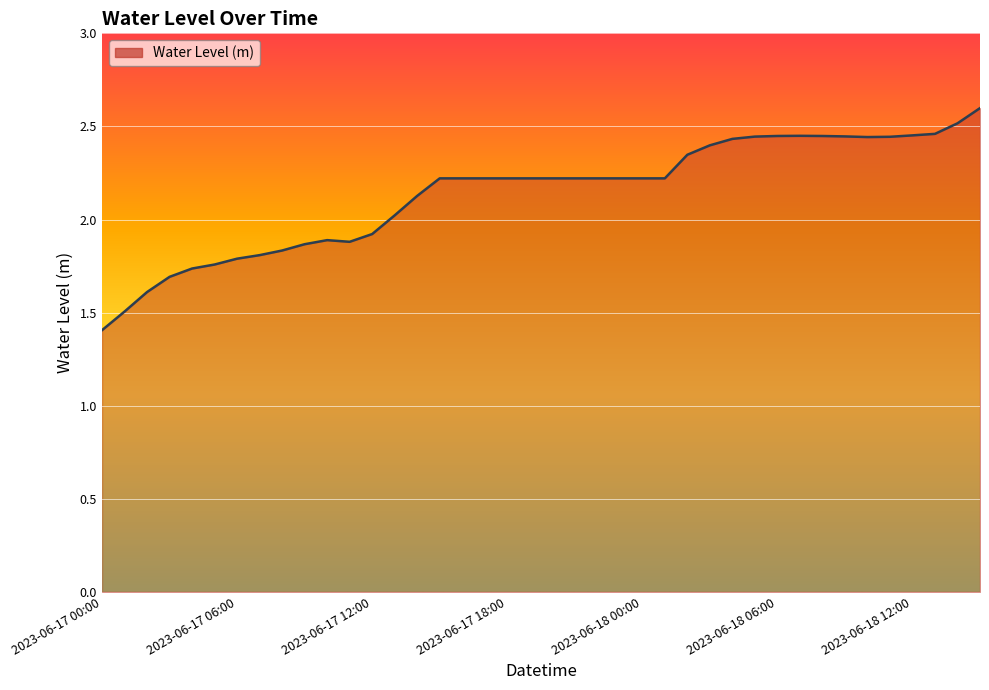

Count the number of categories in the chart.

40